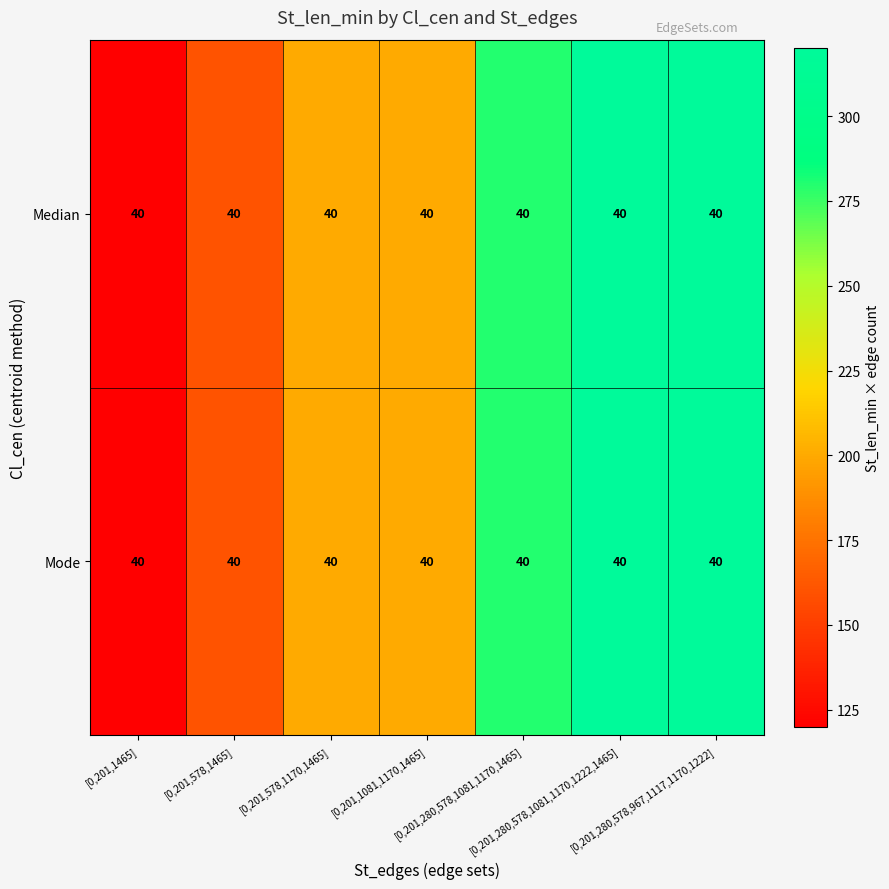

Where does the Median series first go above 200?

[0,201,280,578,1081,1170,1465]